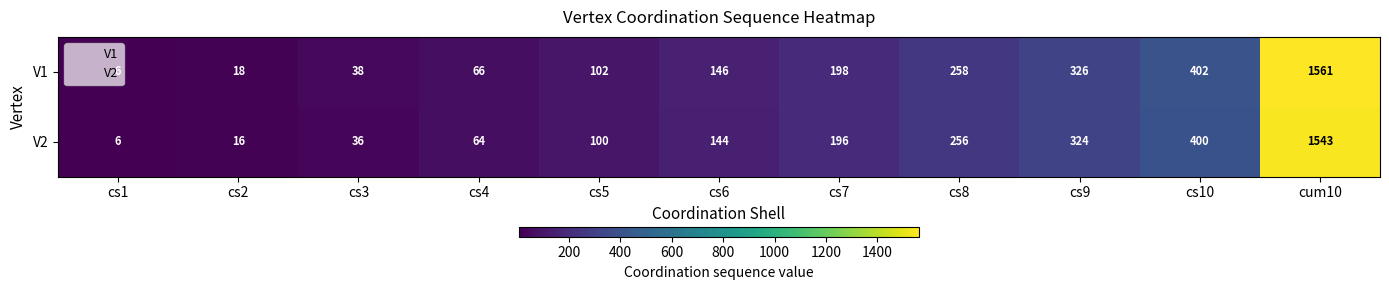

List the series in order of their overall mean, highest first.

V1, V2